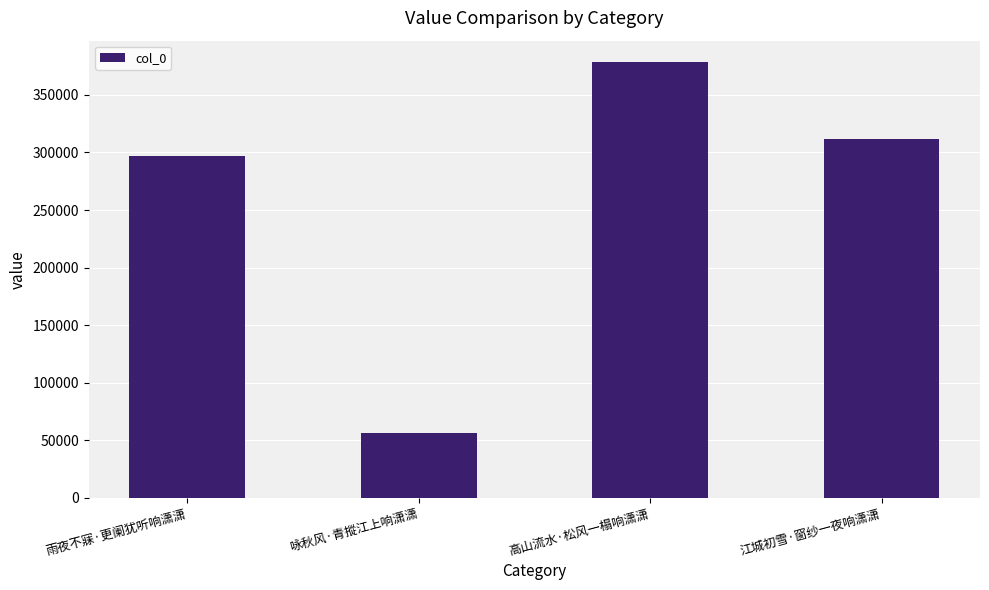

At which label is the value closest to 217248?

雨夜不寐·更阑犹听响潇潇